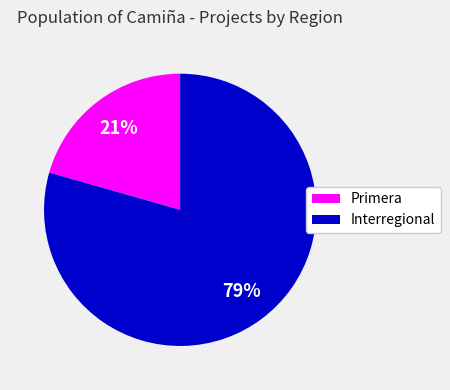

Is Interregional the majority of the pie?

Yes